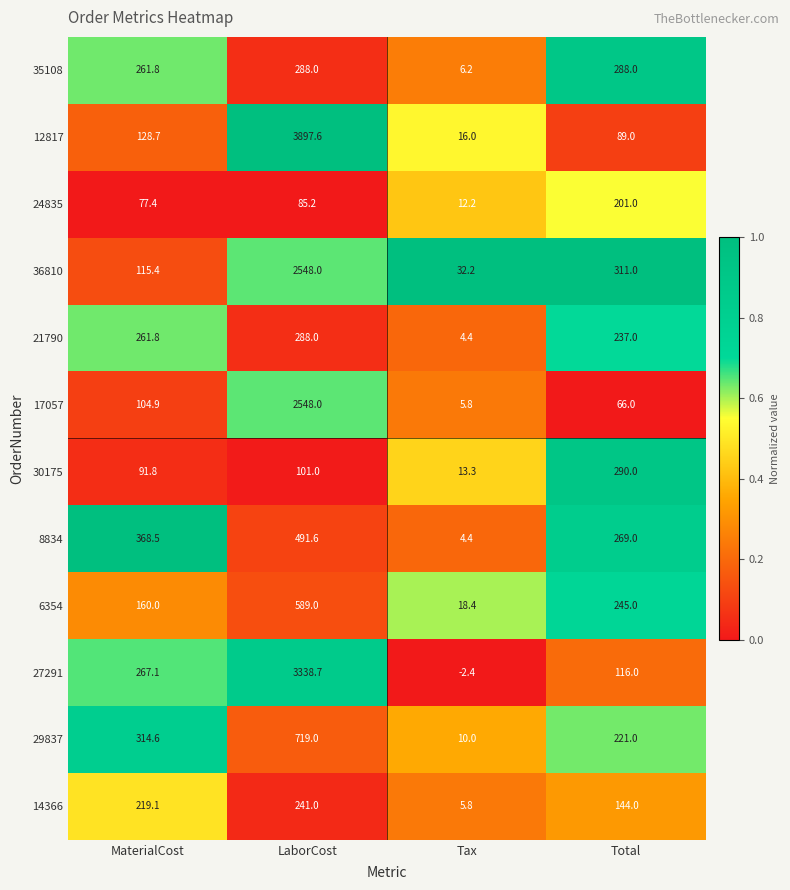

What is the difference between the maximum and minimum values in the 6354 series?

570.6